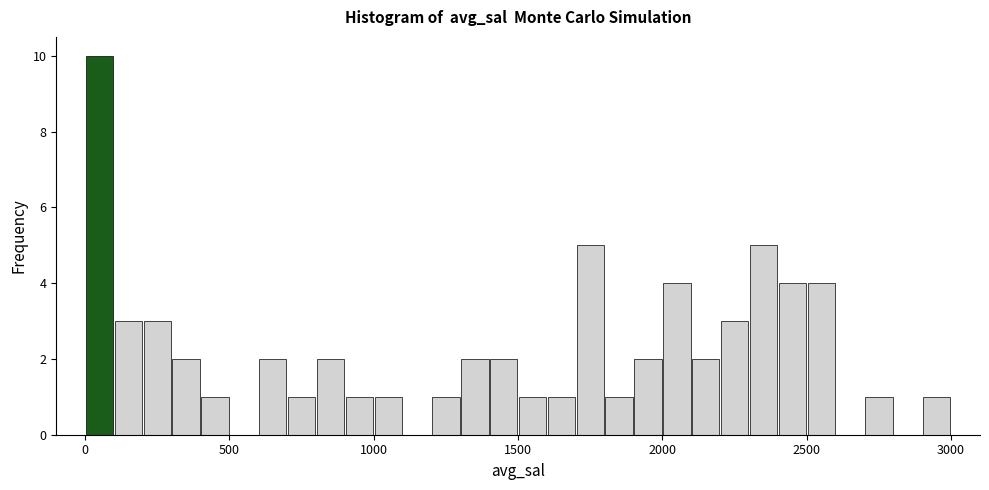

Around what value on the x-axis is the tallest bar? Give the approximate position of its centre, as read against the axis.

50